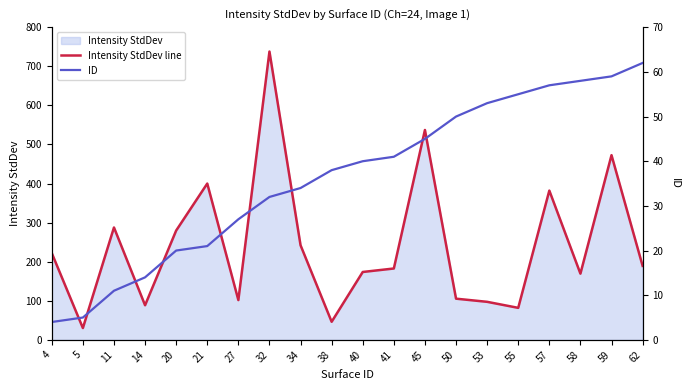

What is the difference between the highest and lowest values at 58?

111.4